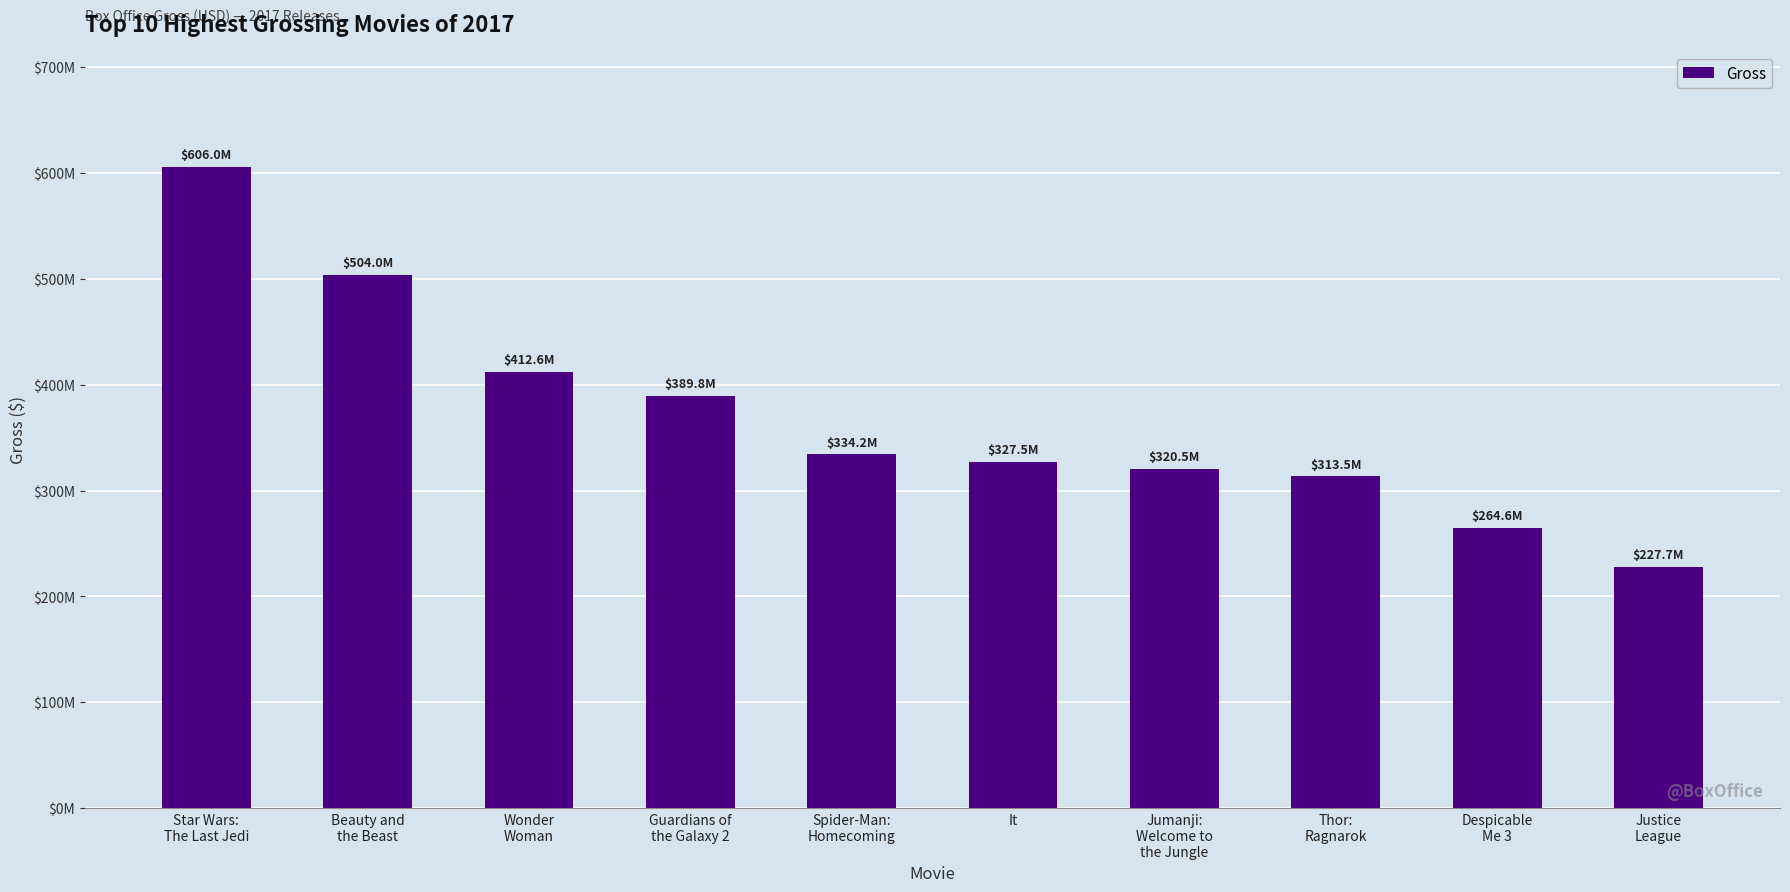

How many bars are there in total?

10